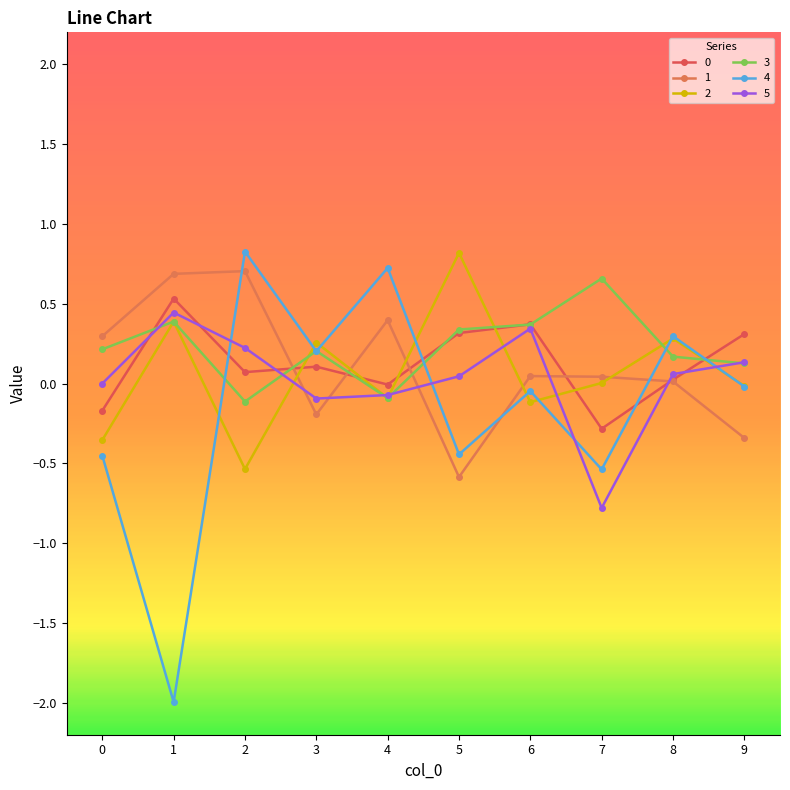

What is the highest value of the 2 series?

0.8